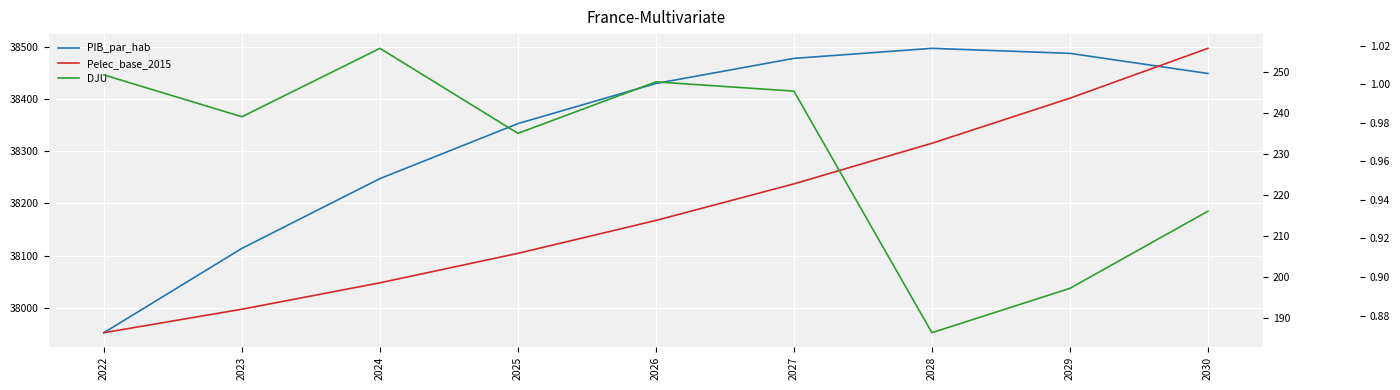

How many lines are shown in the chart?

3